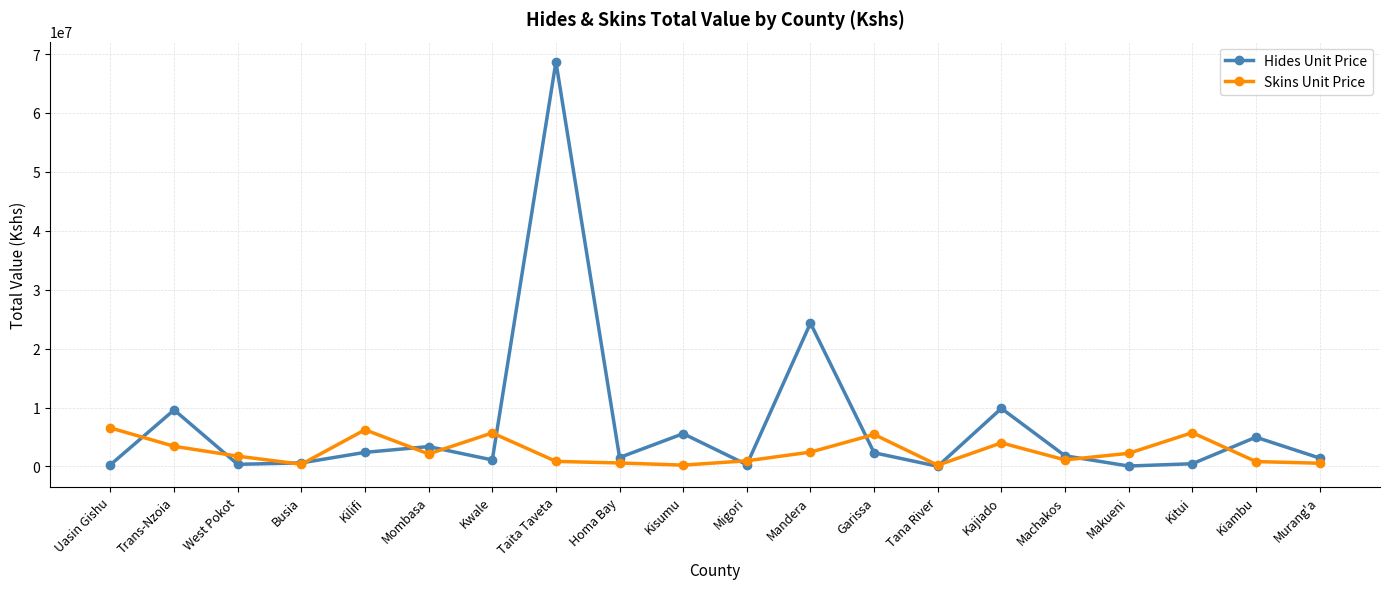

What position from the right is Machakos?

5